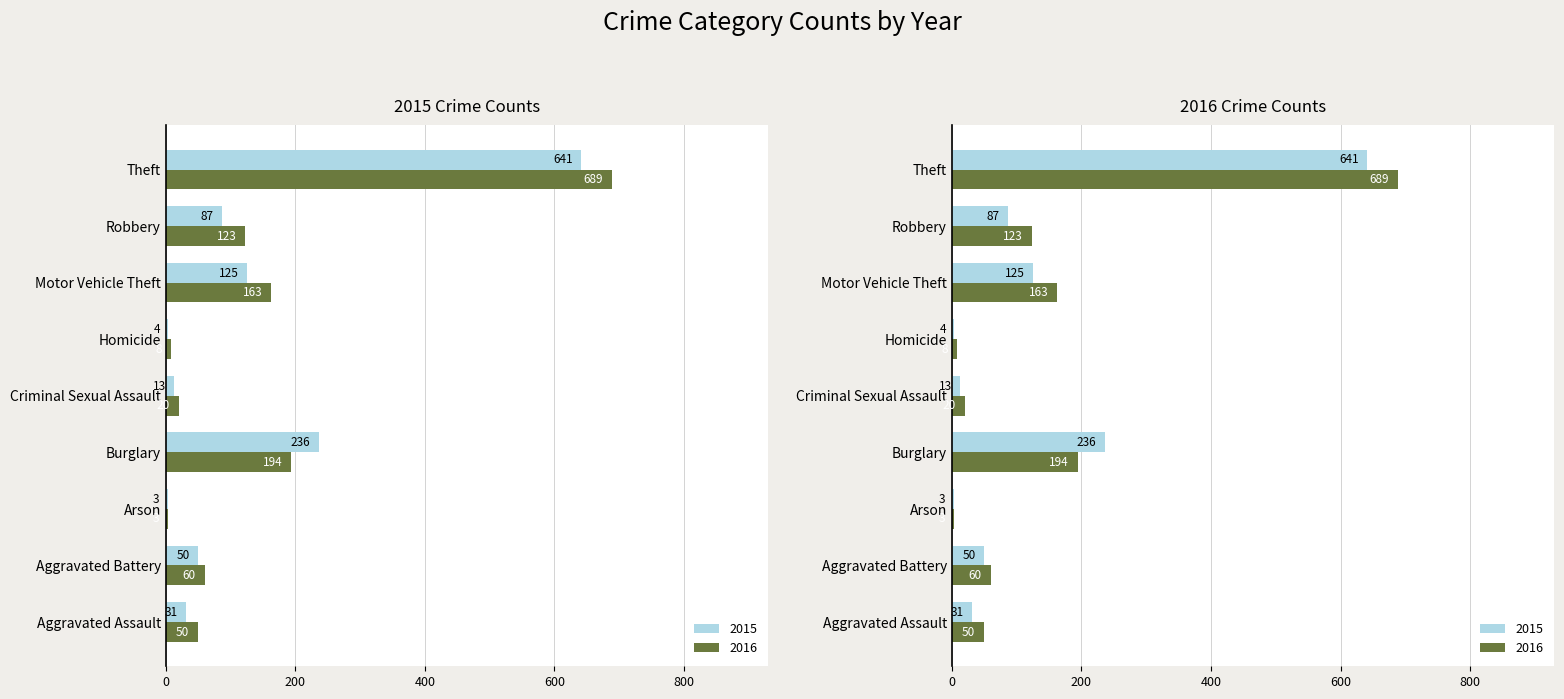

What is the spread (max minus min) of values at Criminal Sexual Assault?

7